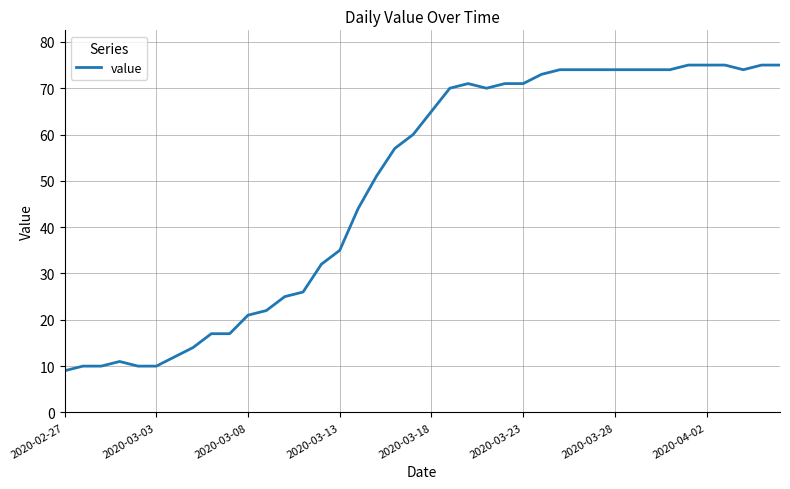

What is the smallest value displayed?

9